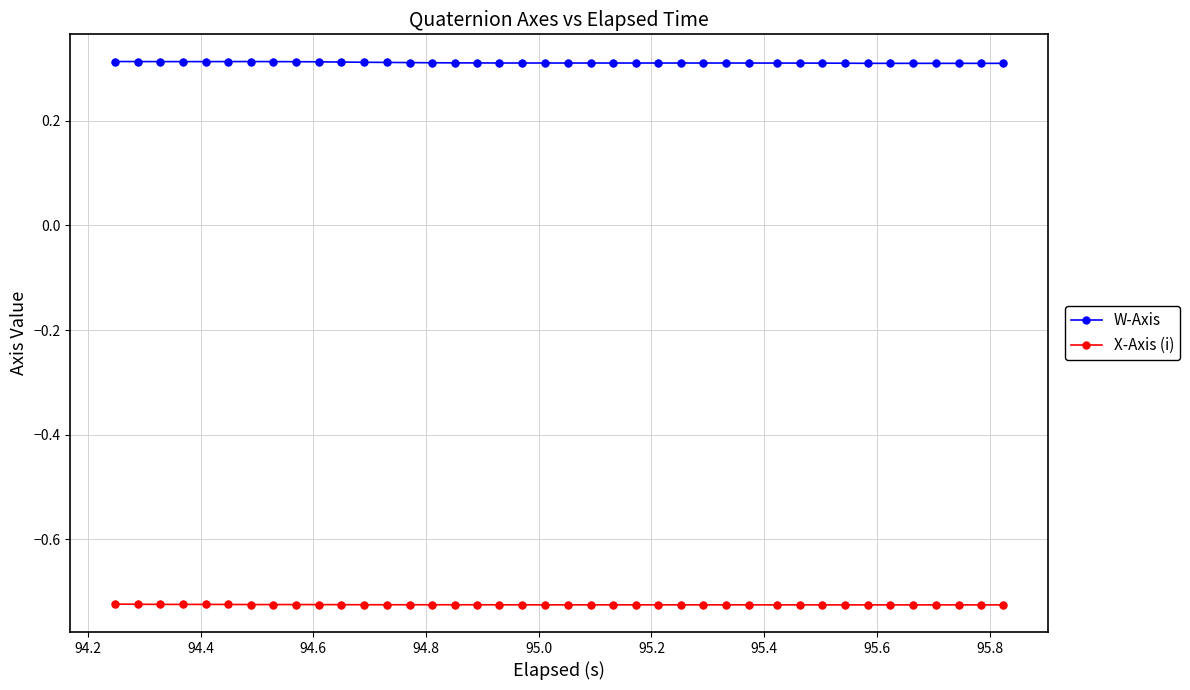

What are all the series names shown in the legend?

W-Axis, X-Axis (i)